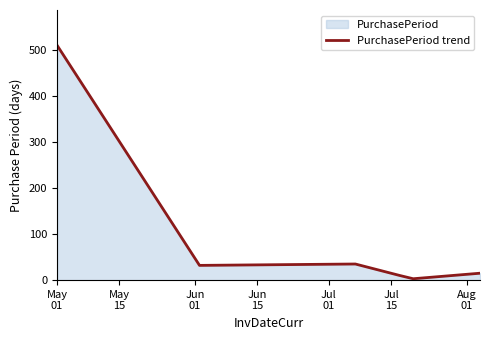

What is the sum of all values?

605